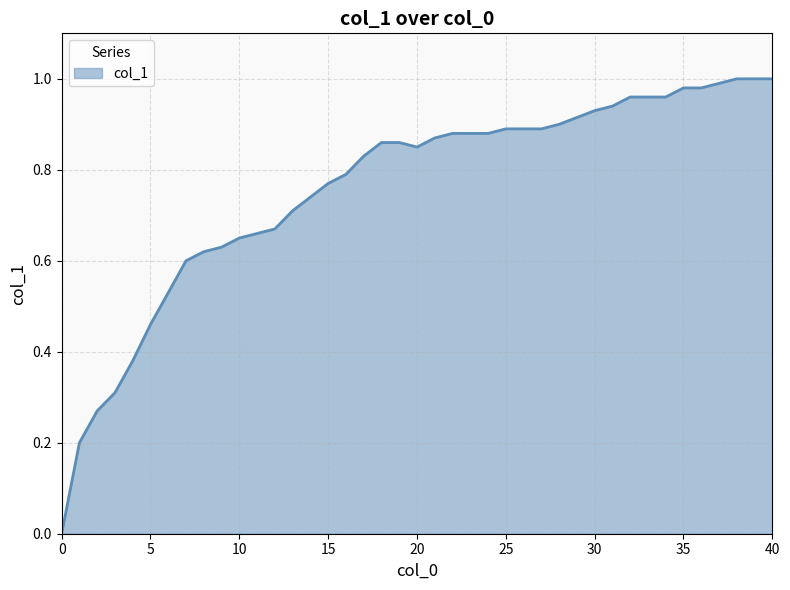

Rank the categories by value from lowest to highest.

0, 1, 2, 3, 4, 5, 6, 7, 8, 9, 10, 11, 12, 13, 14, 15, 16, 17, 20, 18, 19, 21, 22, 23, 24, 25, 26, 27, 28, 30, 31, 32, 33, 34, 35, 36, 37, 38, 39, 40